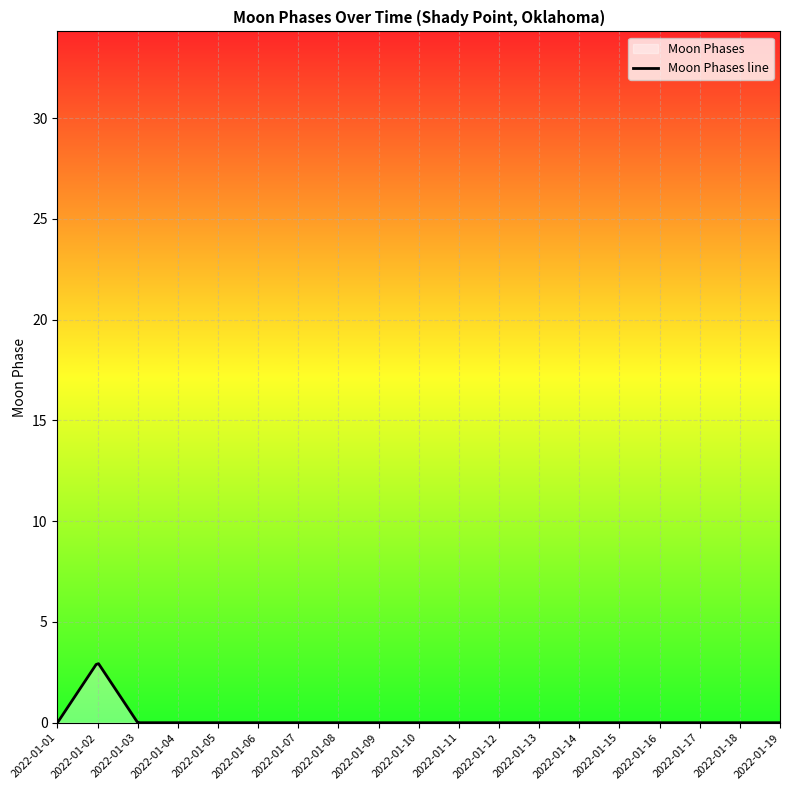

Between 2022-01-10 and 2022-01-15, which is larger?

2022-01-10